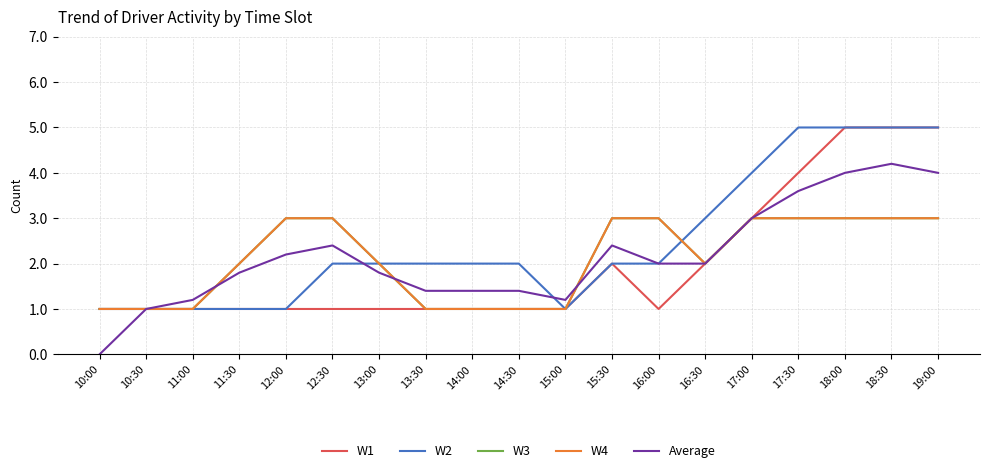

The value of W1 at 18:30 is 5.0. True or false?

True